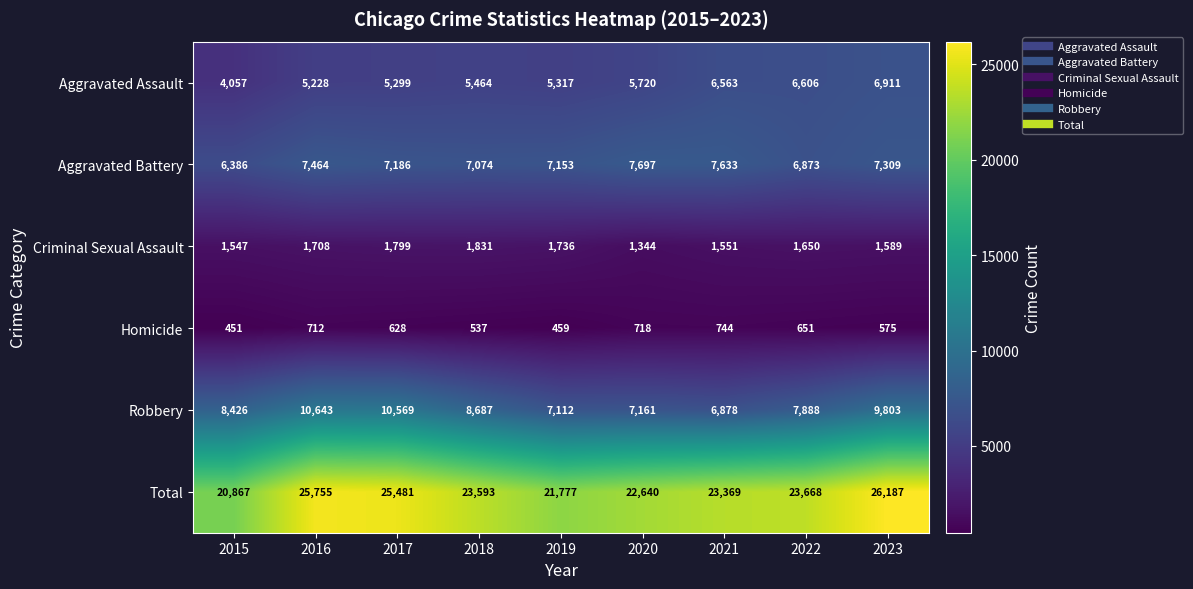

Is it true that Aggravated Battery equals 7153 at 2019?

True